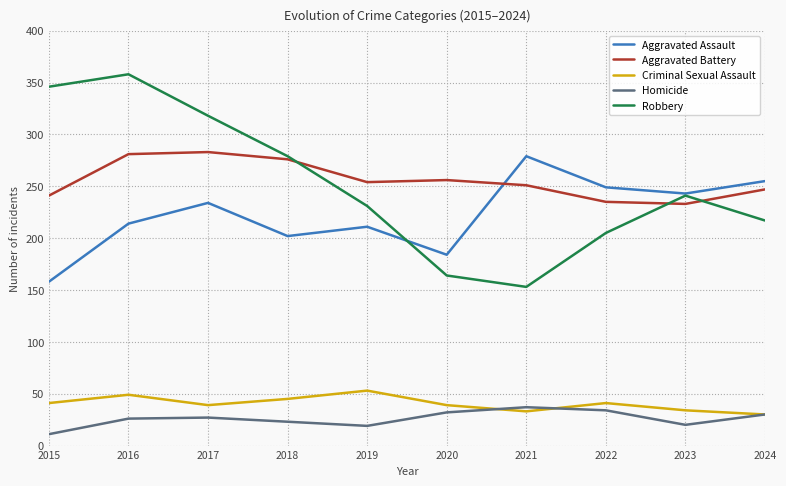

What is the sum of the Aggravated Battery values at 2021 and 2017?

534